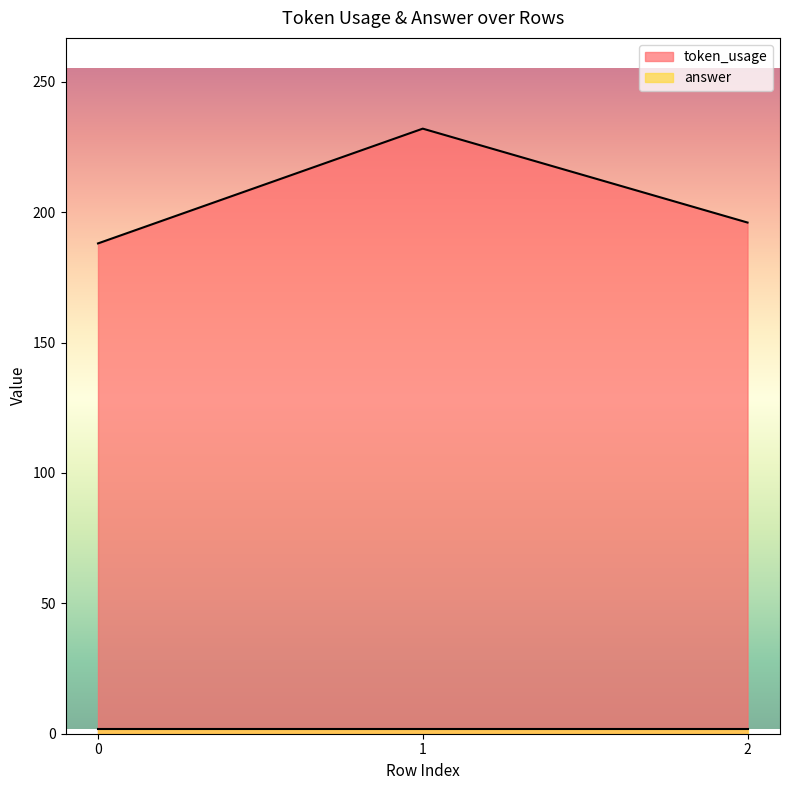

True or false: the data shows 122 at 0.

False